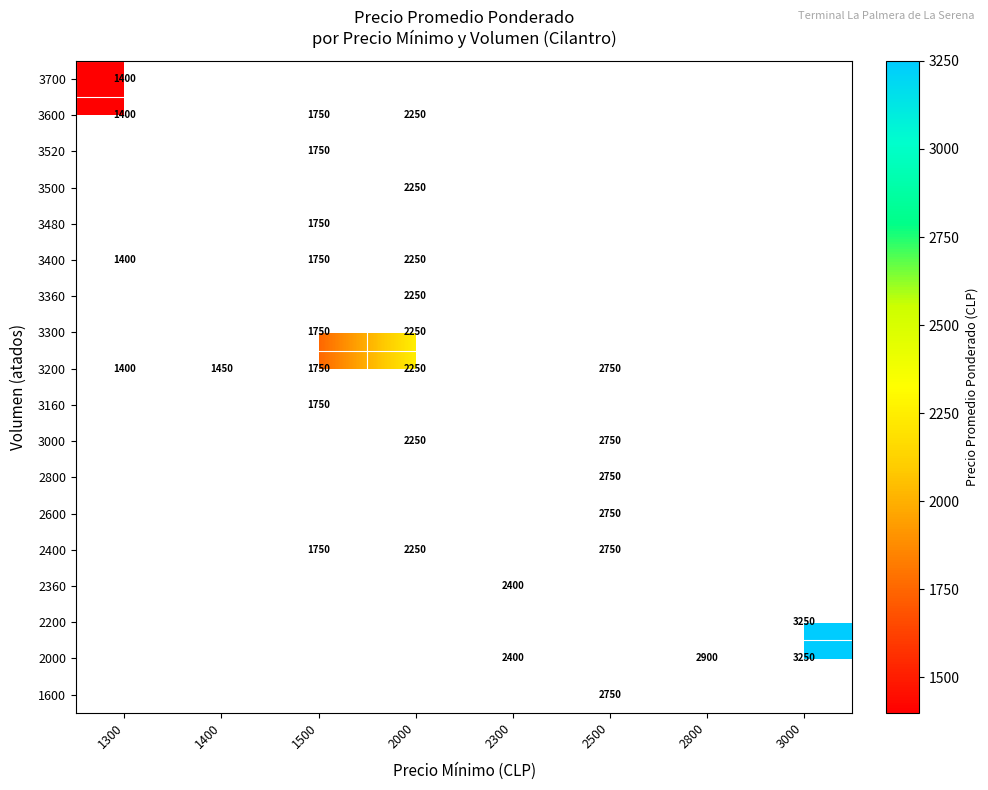

The 1600 series shows 696 at 2500. True or false?

False